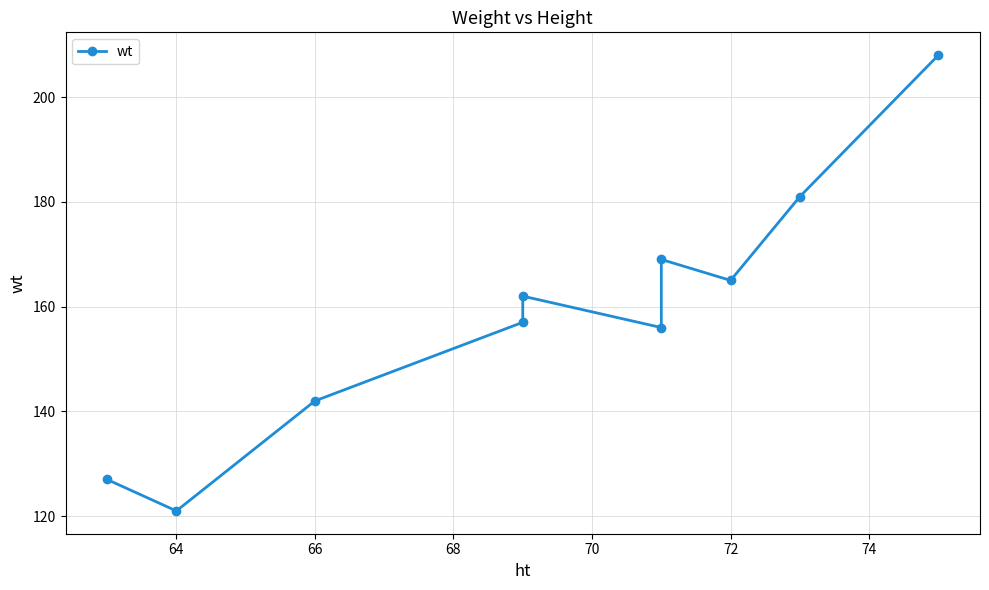

True or false: the data has more than 2 interior local peaks.

False